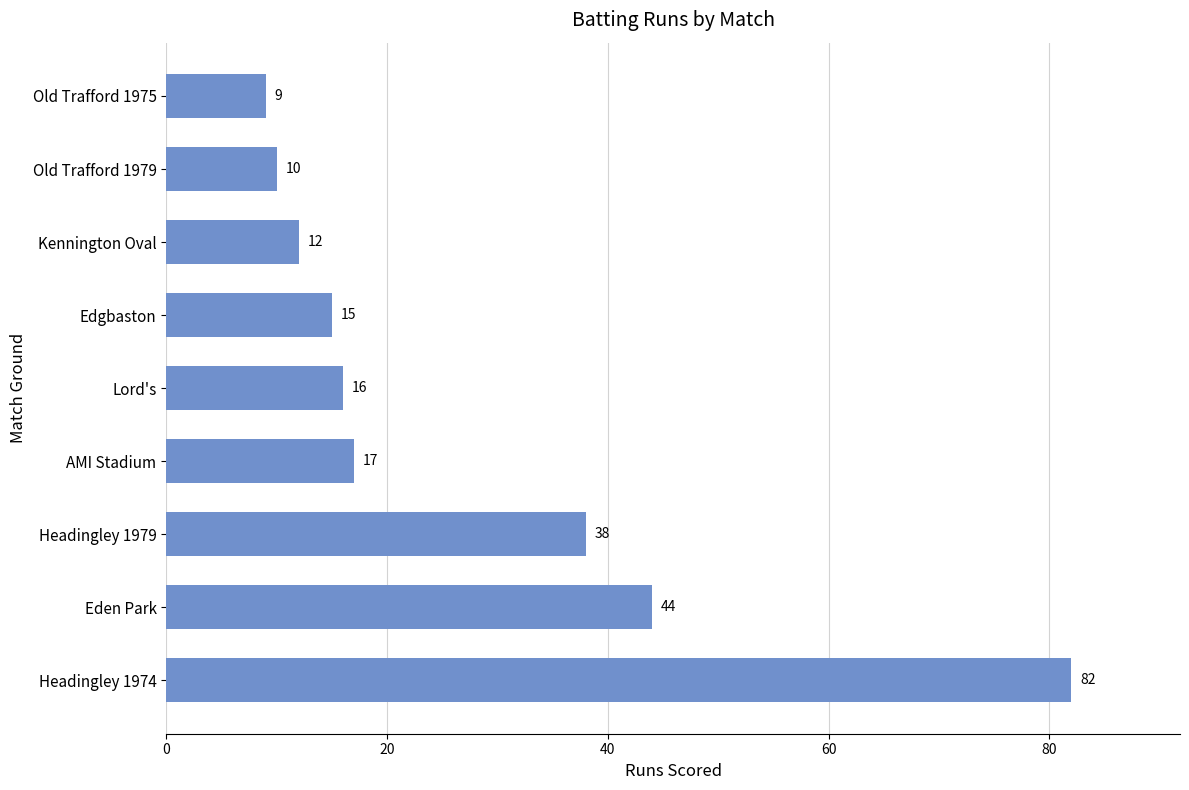

What is the change in value from Eden Park to AMI Stadium?

-27